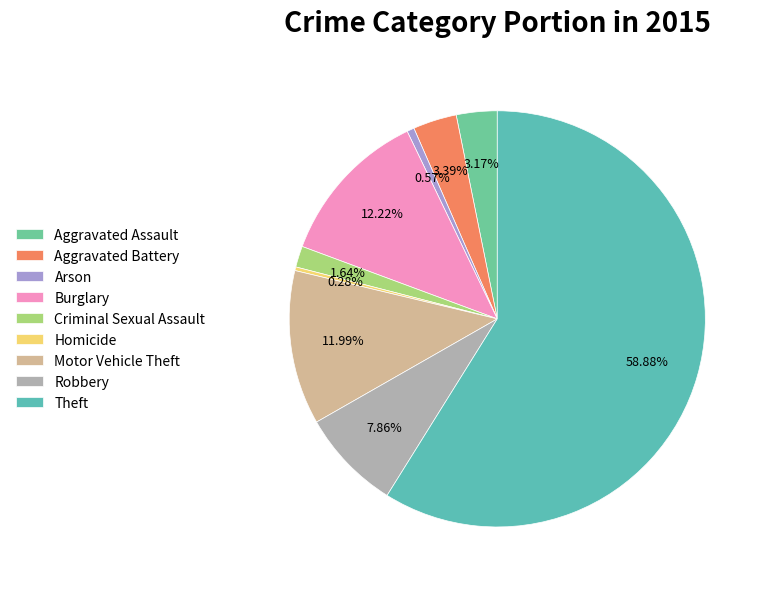

Combined, what portion of the pie is Aggravated Assault and Aggravated Battery?

6.6%